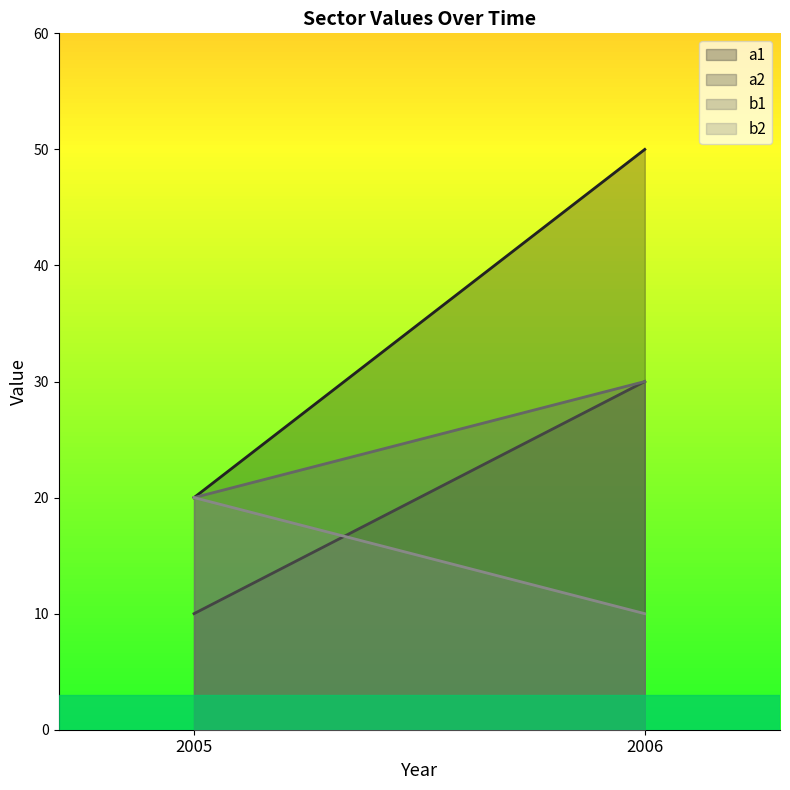

What value does the a1 series have at 2006, to the nearest 10?

50